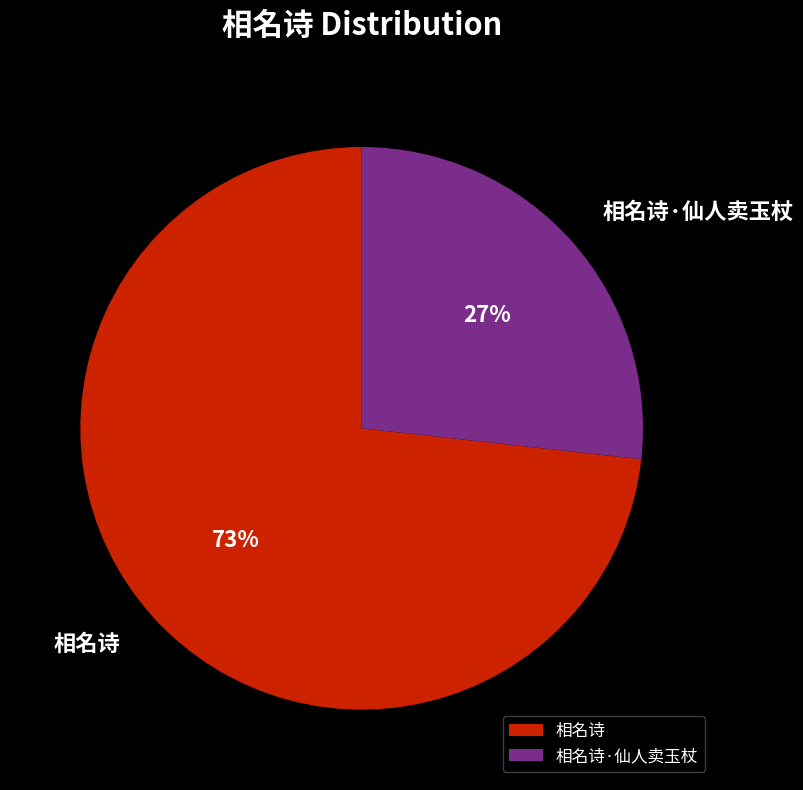

To the nearest percent, what percentage of the pie is 相名诗?

73%